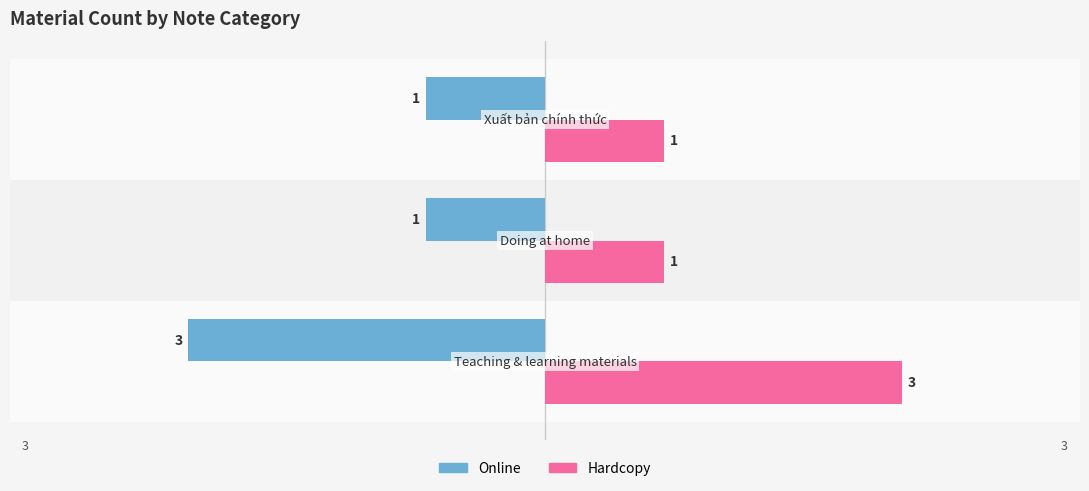

At how many categories does at least one series exceed 0?

3